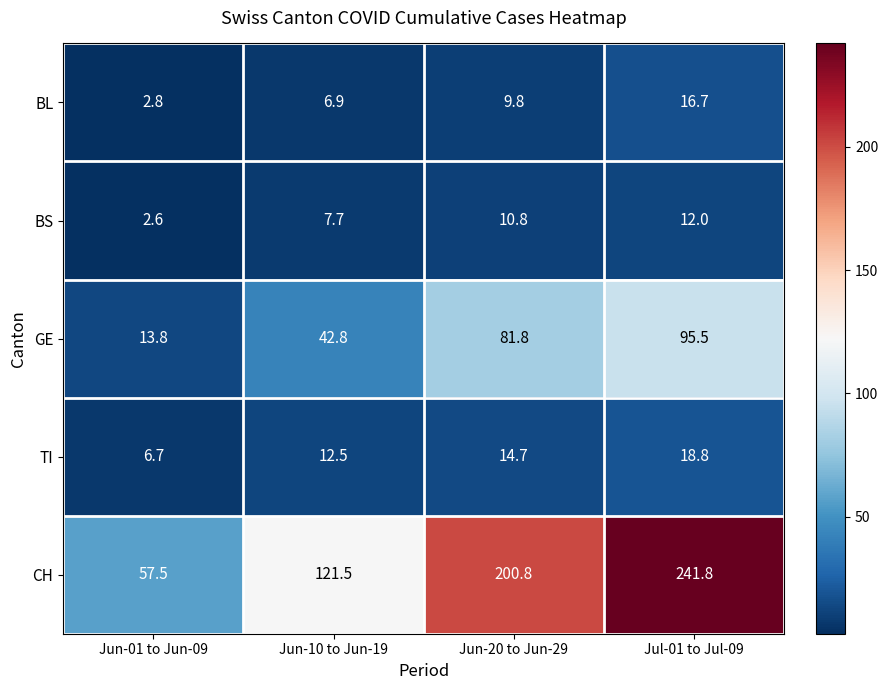

Which series has the largest range (max minus min)?

CH